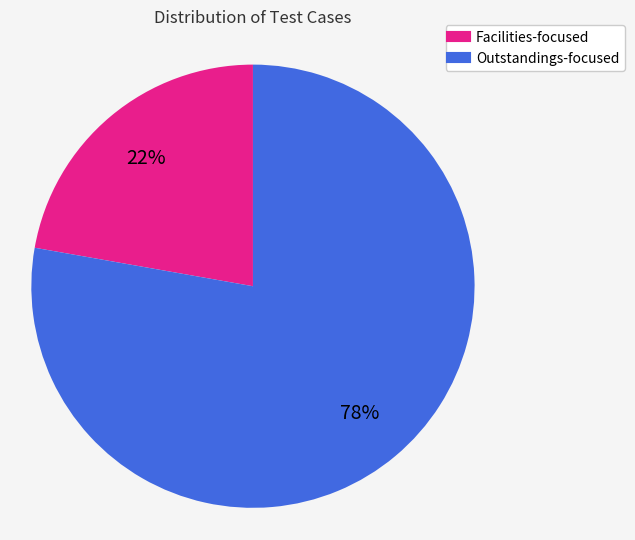

To the nearest percent, what is the average slice percentage?

50%